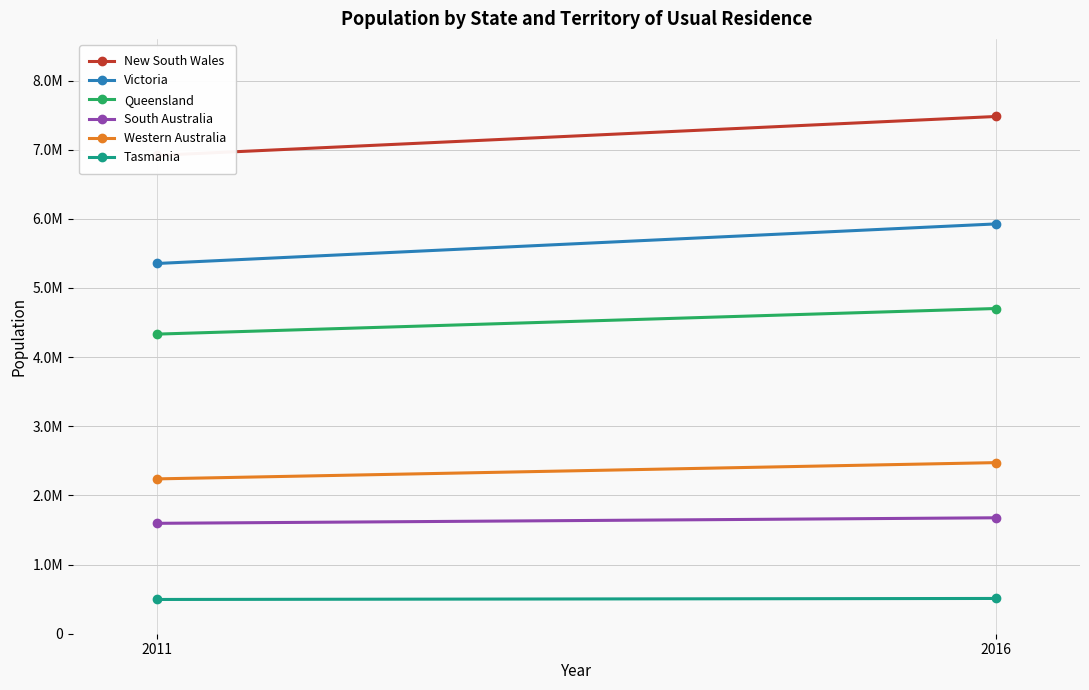

The value of Western Australia at 2011 is 3109714. True or false?

False